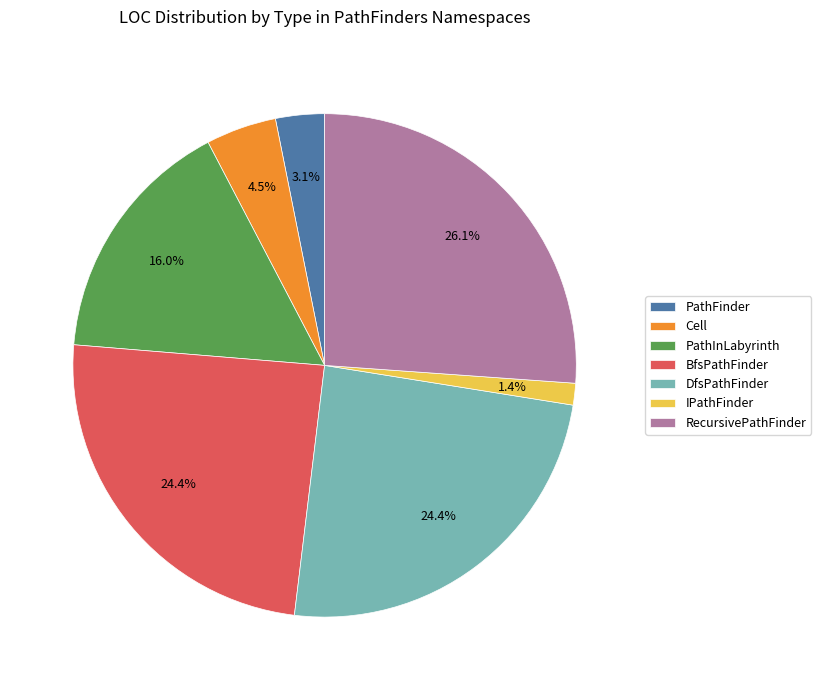

Is it true that PathInLabyrinth is 16% of the pie?

True